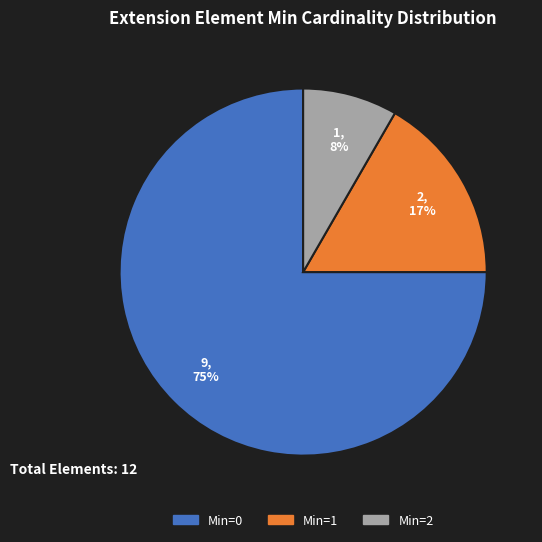

To the nearest percent, what is the average slice percentage?

33%